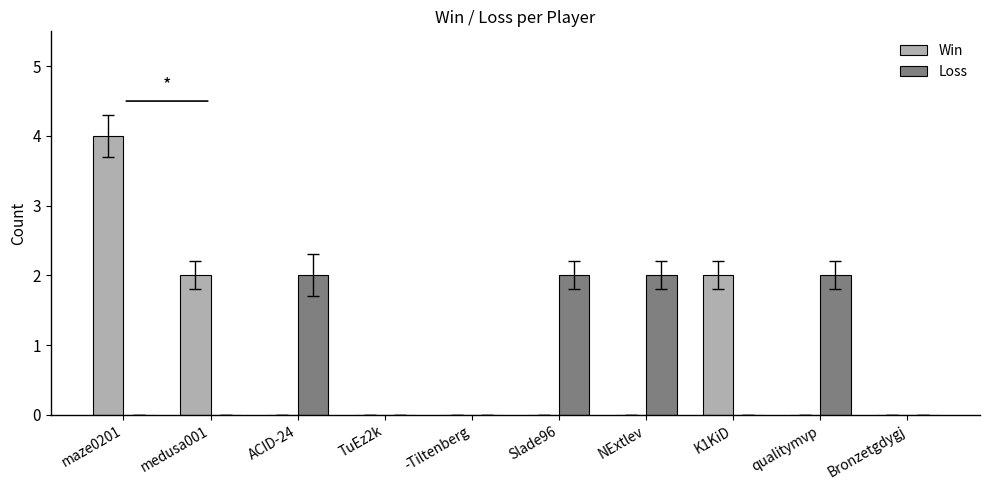

What is the spread (max minus min) of values at medusa001?

2